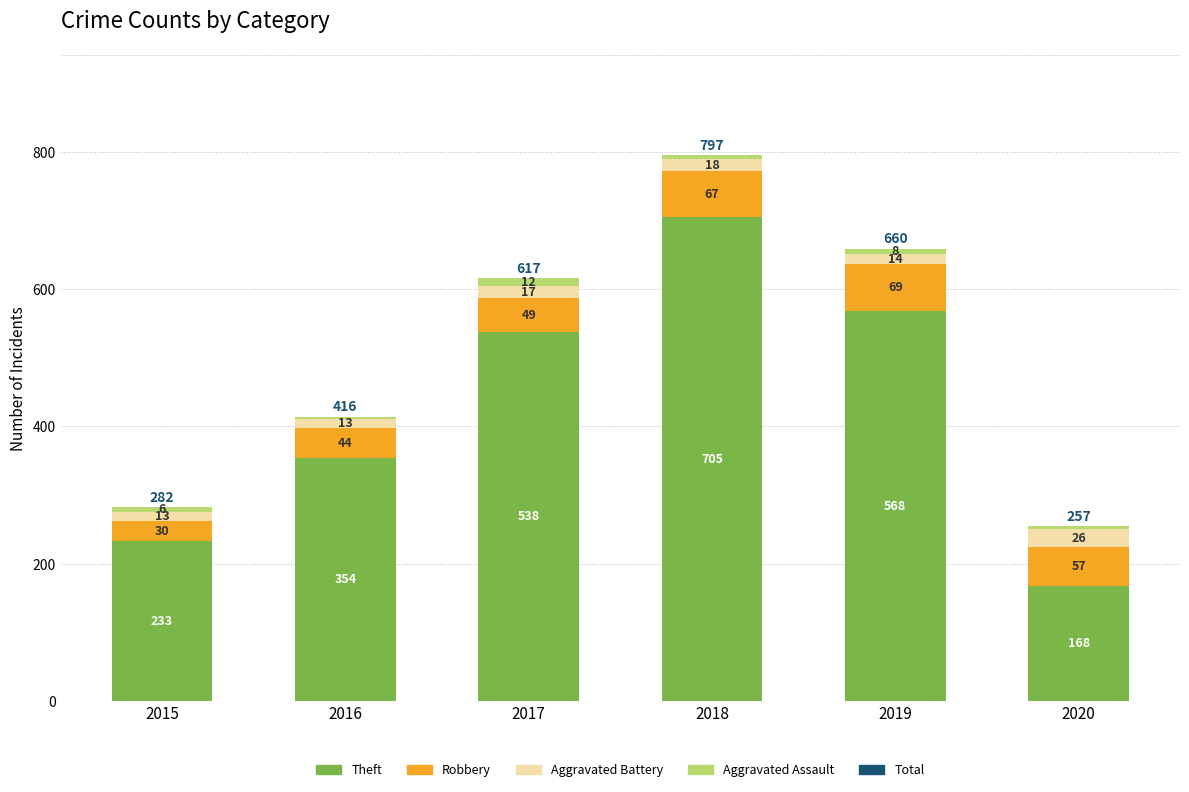

At which label does Theft reach its minimum?

2020